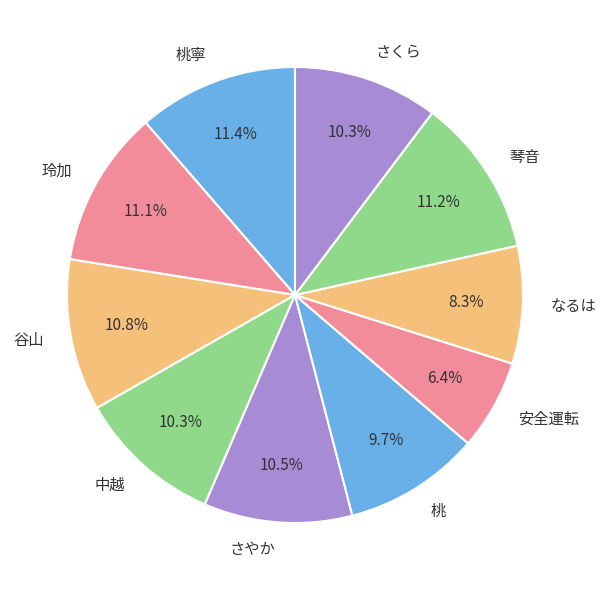

Which slice is the smallest?

安全運転